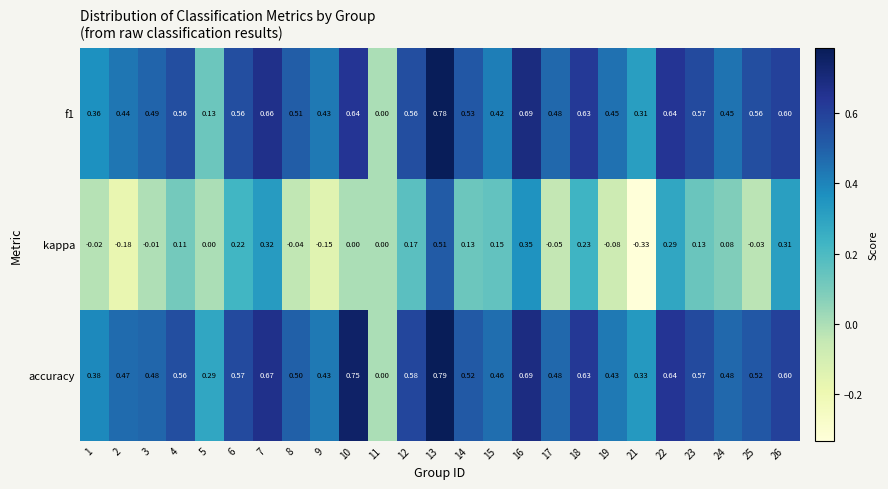

Count the number of categories in the chart.

25